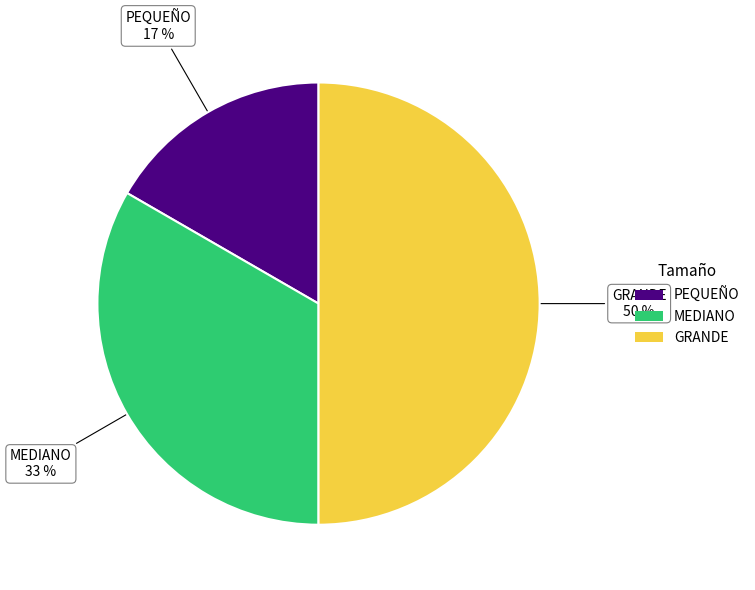

Rank the categories by value from lowest to highest.

PEQUEÑO, MEDIANO, GRANDE